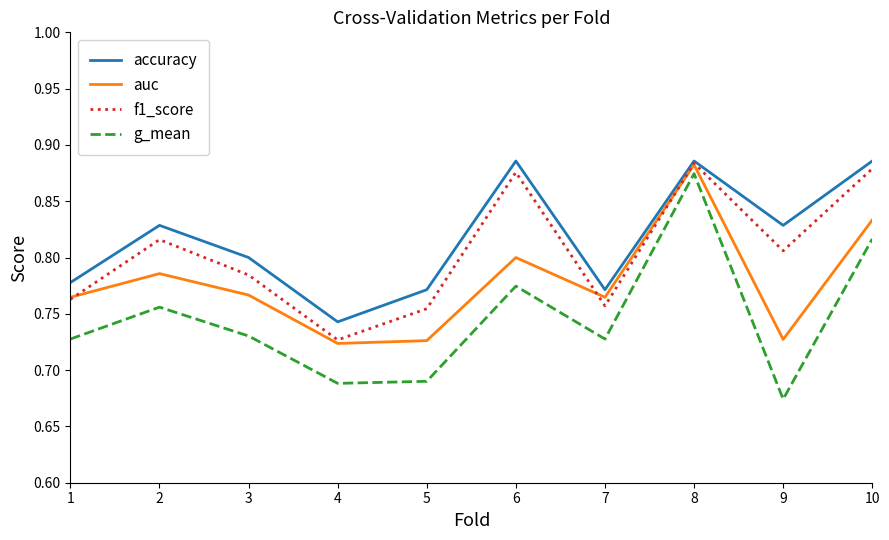

The value of f1_score at 8 is 1.3. True or false?

False